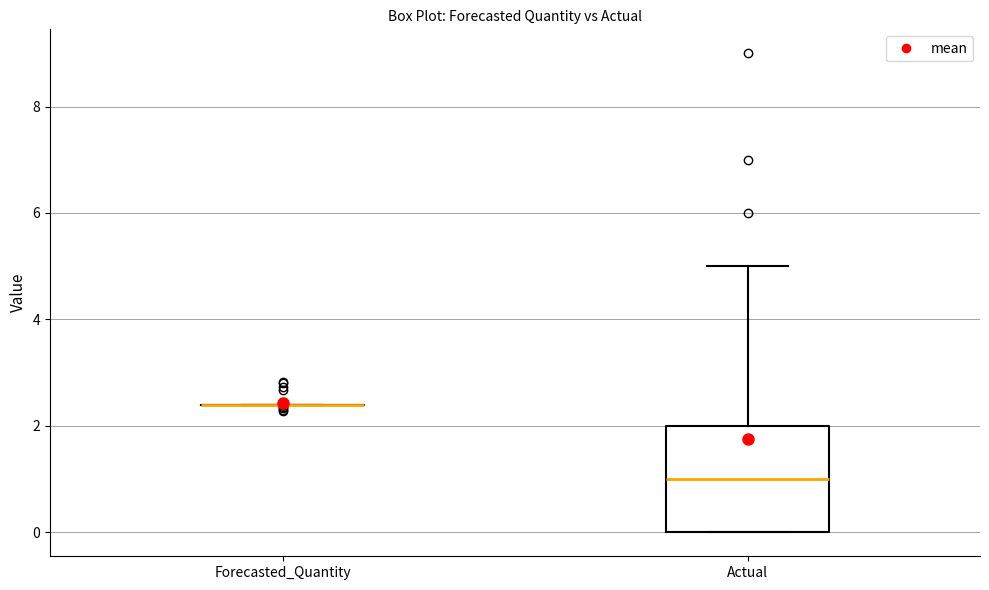

Reading left to right, read every box against the y-axis: the position of its median line, the range the box covers, and the ends of its whiskers. The values are not printed on the chart, so give them approximately, as read against the axis.

Forecasted_Quantity: box collapsed to a line at 2.4, whiskers 2.4 to 2.4
Actual: median 1.0, box 0.0 to 2.0, whiskers 0.0 to 5.0